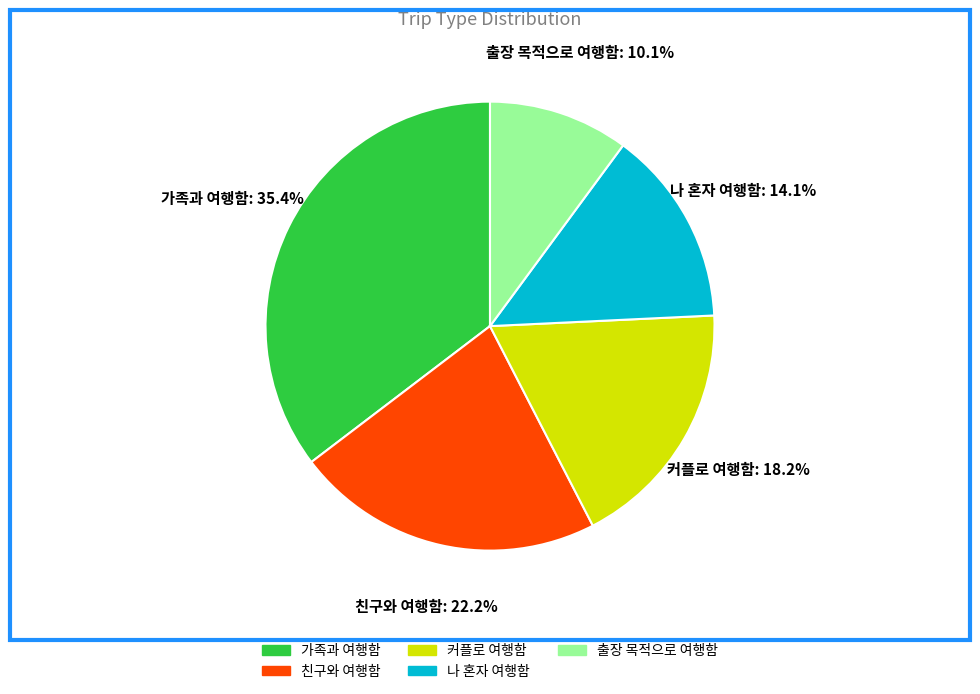

Which slice is the smallest?

출장 목적으로 여행함